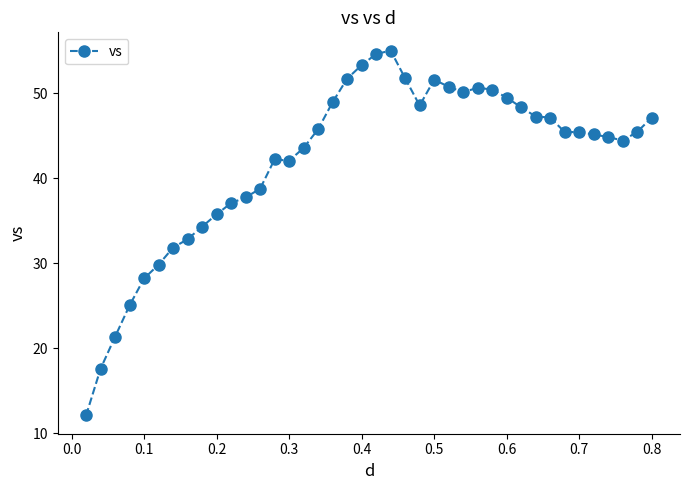

What is the sum of all values?

1684.2